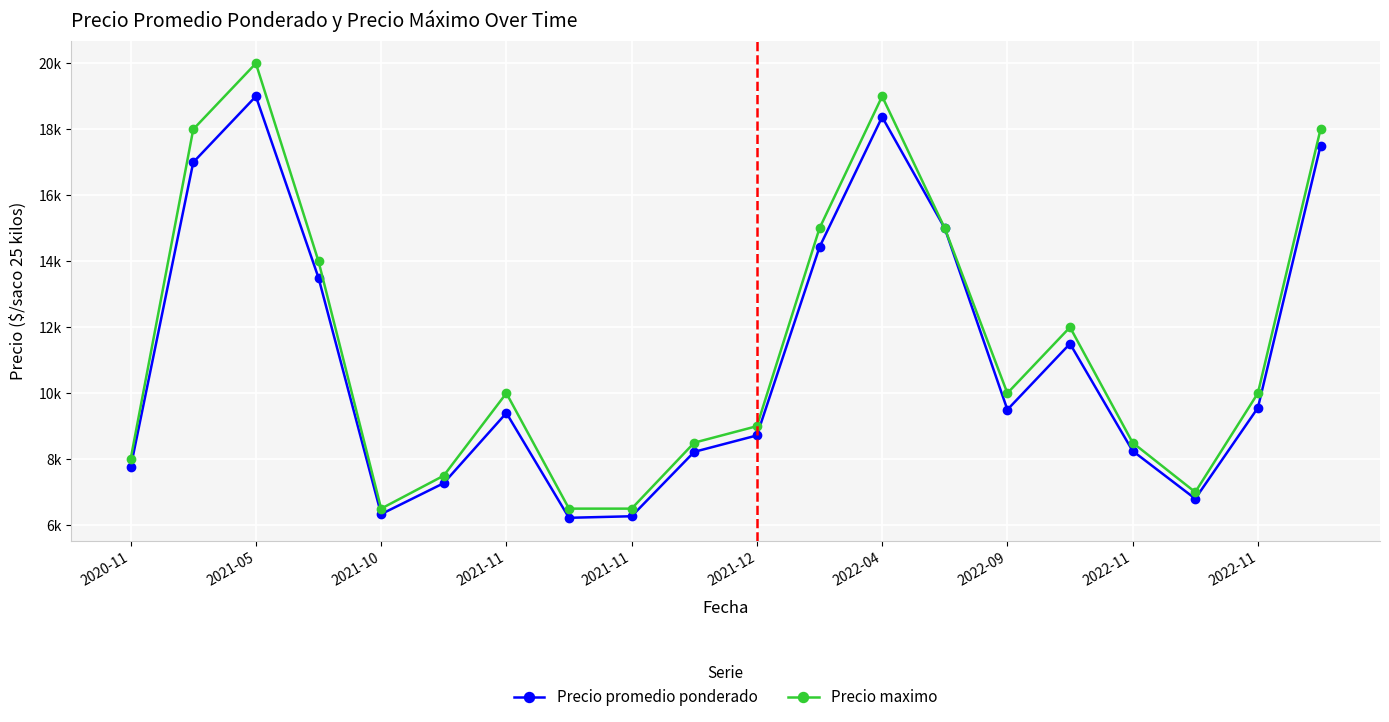

Does the chart have visible grid lines?

Yes